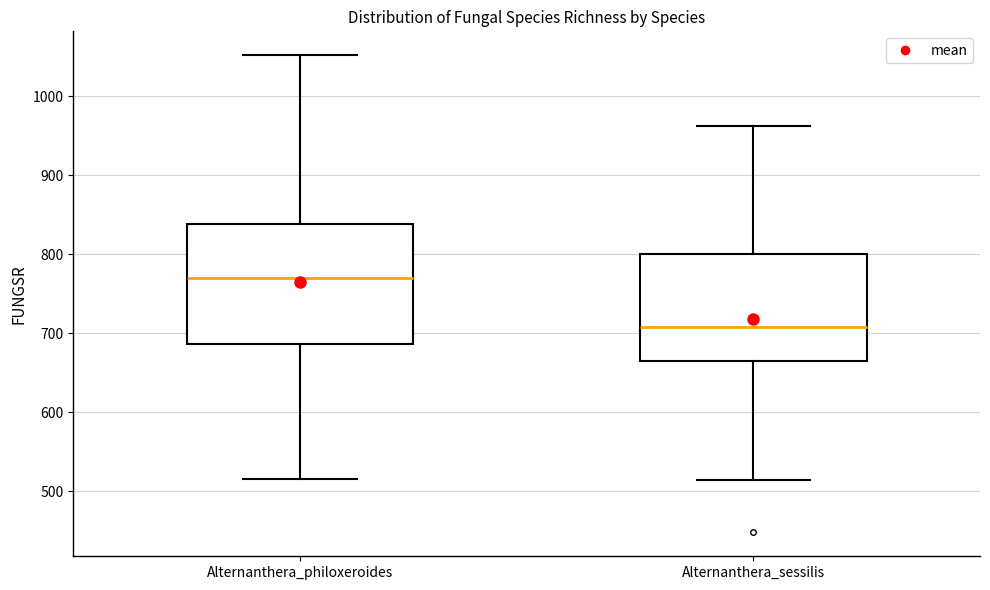

Reading left to right, read every box against the y-axis: the position of its median line, the range the box covers, and the ends of its whiskers. The values are not printed on the chart, so give them approximately, as read against the axis.

Alternanthera_philoxeroides: median 770, box 690 to 840, whiskers 520 to 1050
Alternanthera_sessilis: median 710, box 670 to 800, whiskers 510 to 960